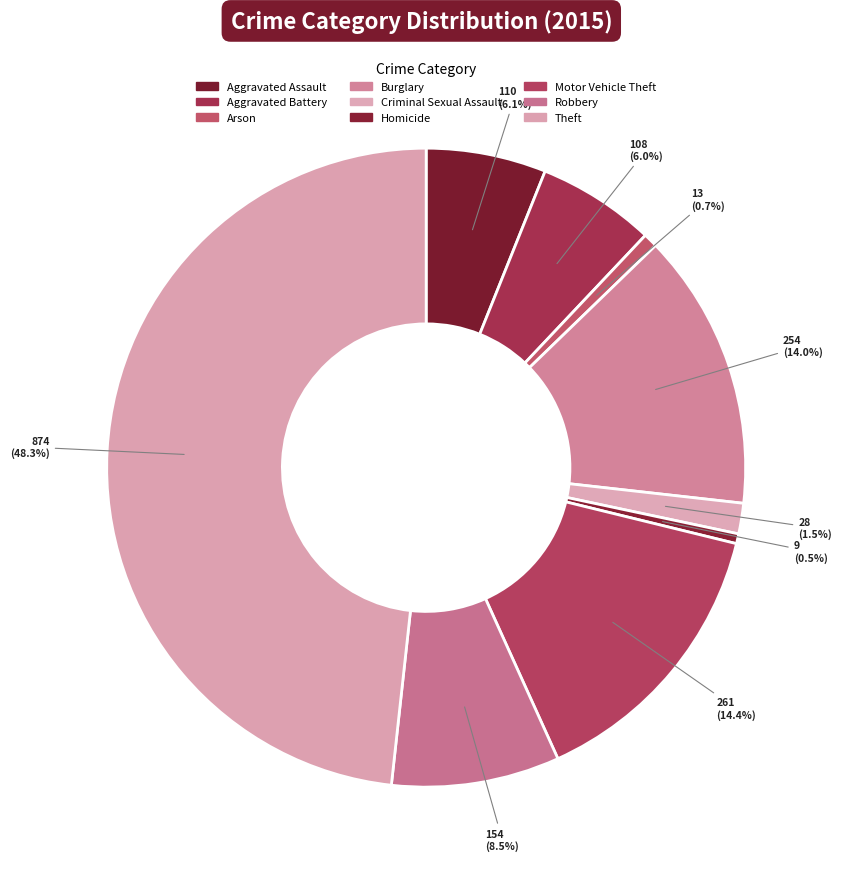

Which slice is the largest?

Theft